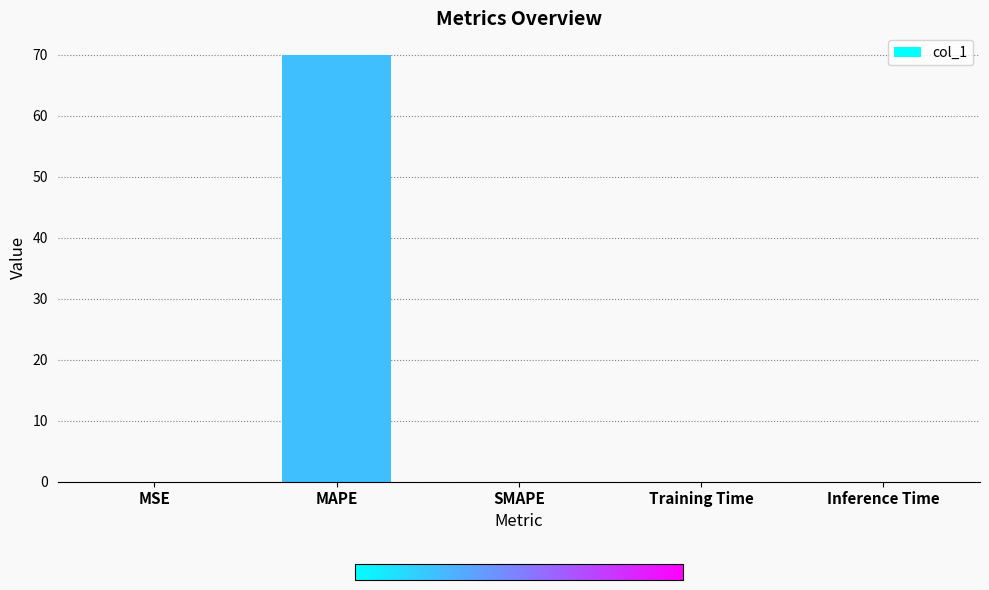

What is the greatest value displayed?

70.0